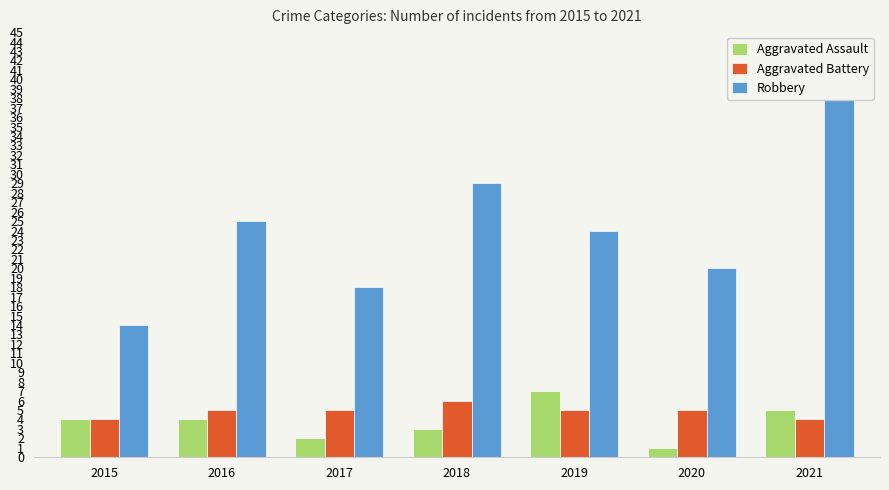

Which series changed the most between 2016 and 2017?

Robbery